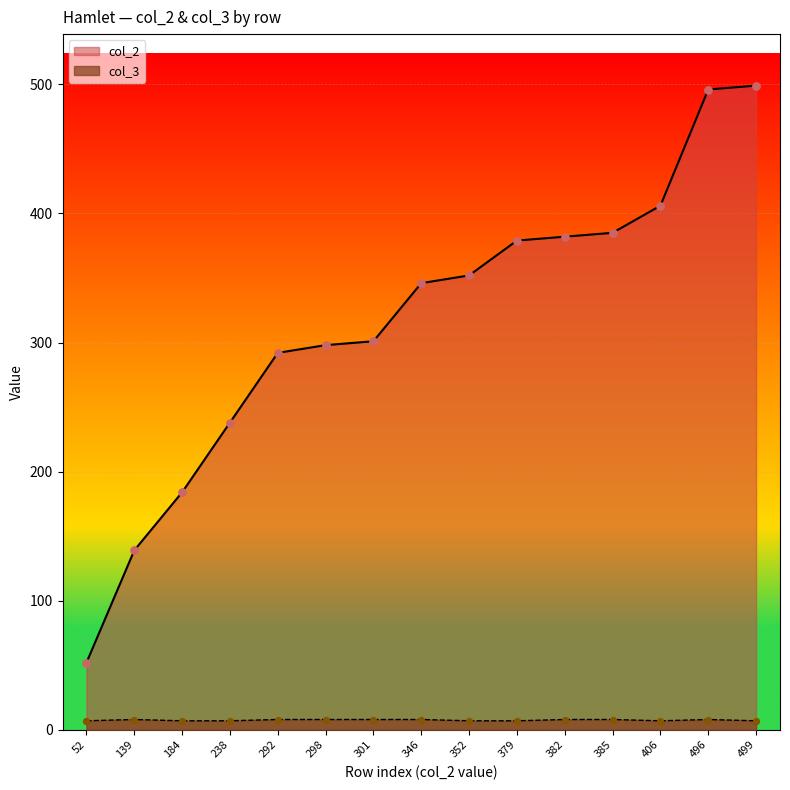

Which series contains the highest Y value?

col_2